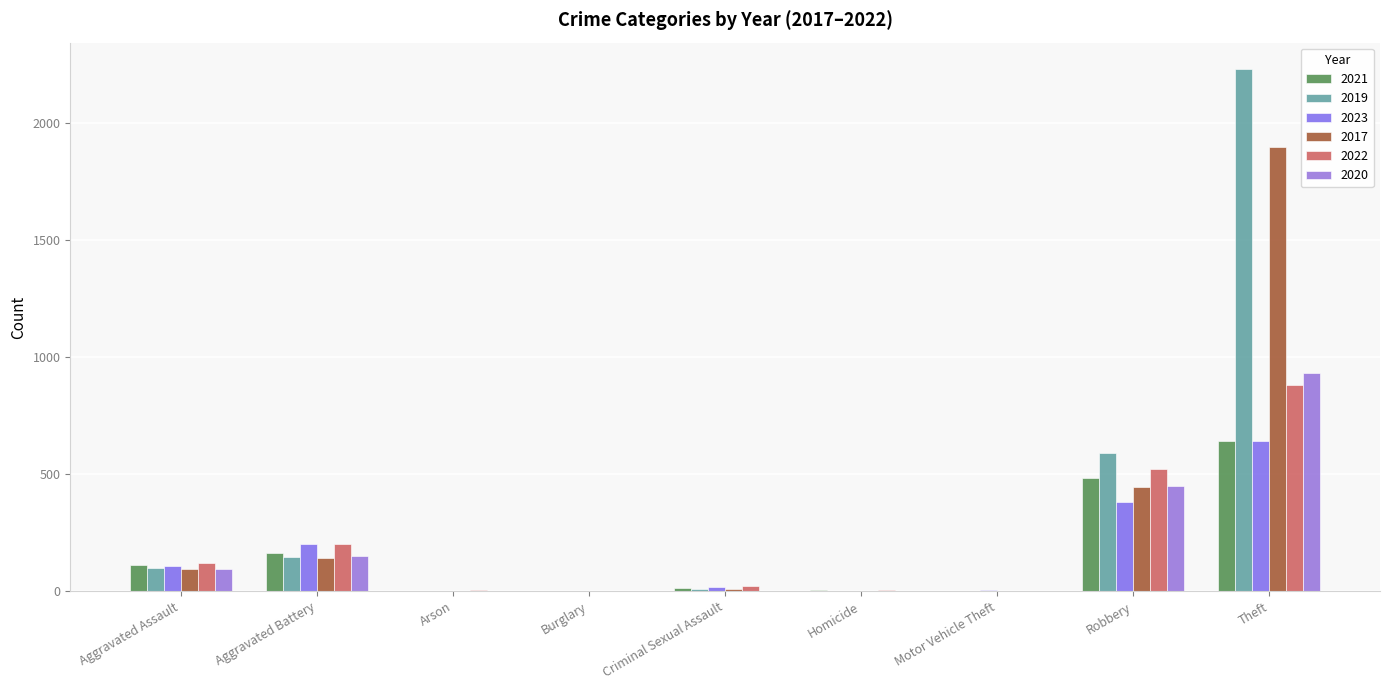

Are the bars grouped side by side (vs. stacked)?

Yes